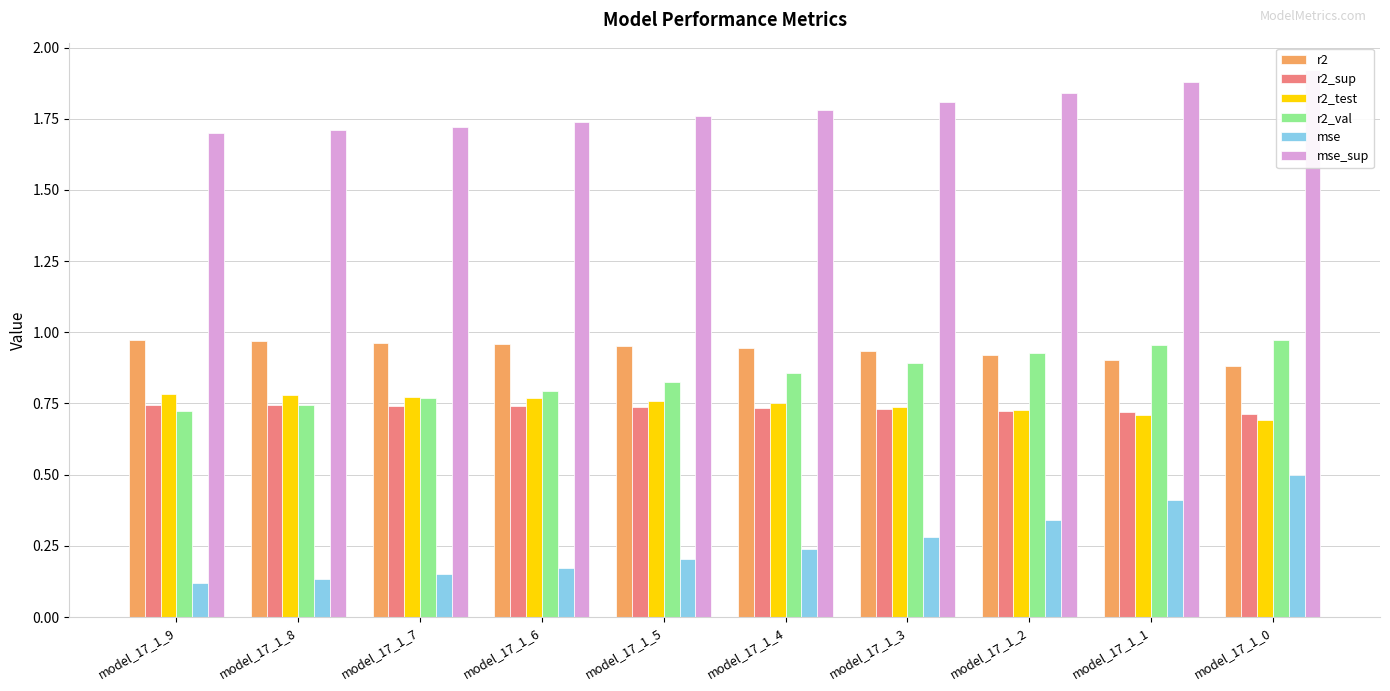

At model_17_1_1, list the series in order from largest to smallest.

mse_sup, r2_val, r2, r2_sup, r2_test, mse